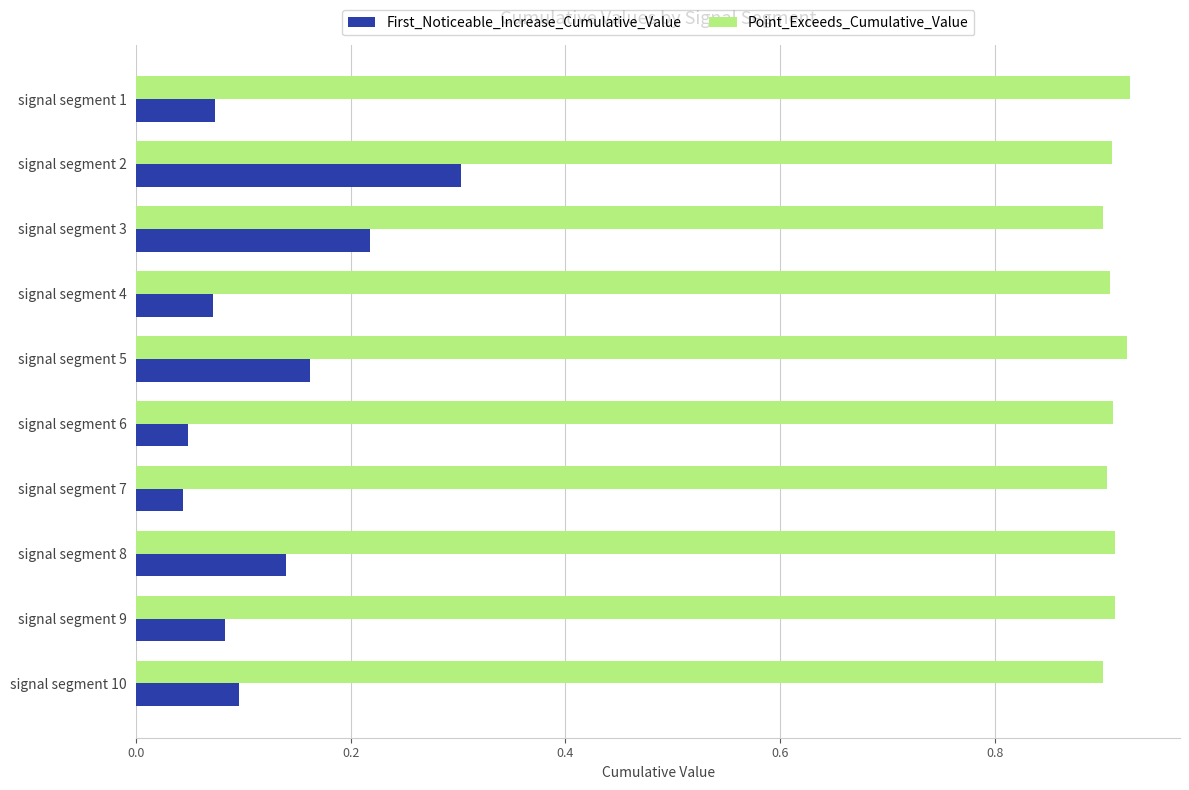

Which series has the largest total across all categories?

Point_Exceeds_Cumulative_Value